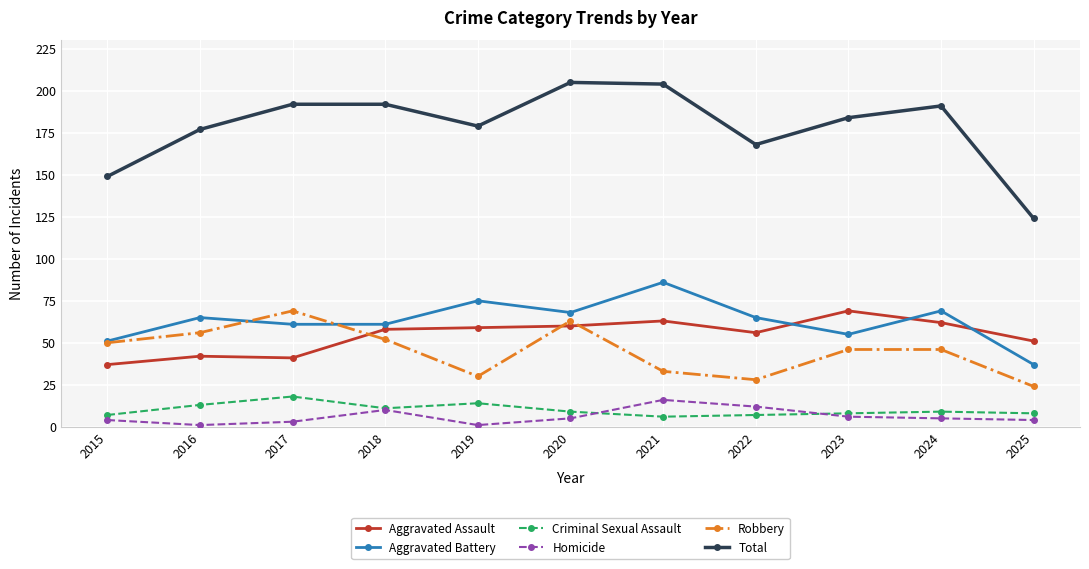

Reading right to left, what are all the values shown in this chart?

Aggravated Assault: 51	62	69	56	63	60	59	58	41	42	37
Aggravated Battery: 37	69	55	65	86	68	75	61	61	65	51
Criminal Sexual Assault: 8	9	8	7	6	9	14	11	18	13	7
Homicide: 4	5	6	12	16	5	1	10	3	1	4
Robbery: 24	46	46	28	33	63	30	52	69	56	50
Total: 124	191	184	168	204	205	179	192	192	177	149